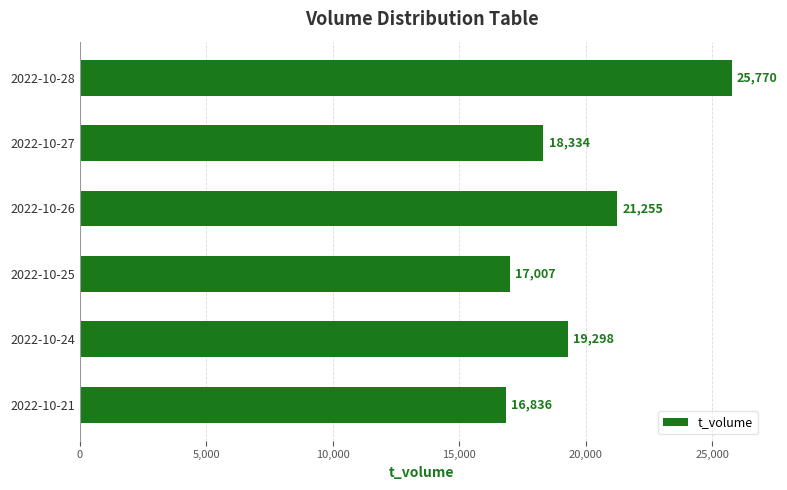

What is the sum of all values?

118500